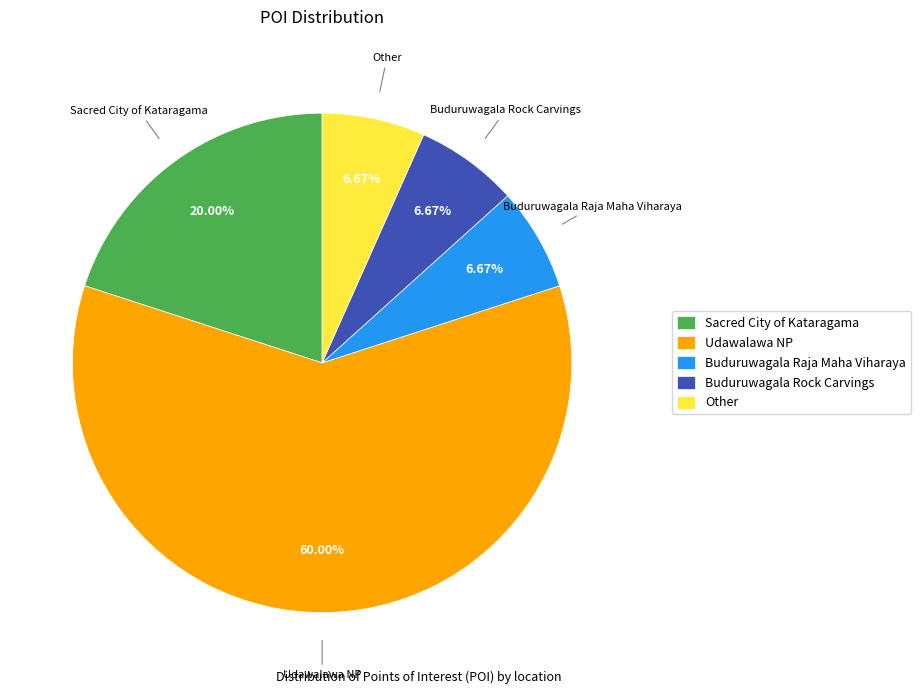

Is Sacred City of Kataragama the majority of the pie?

No